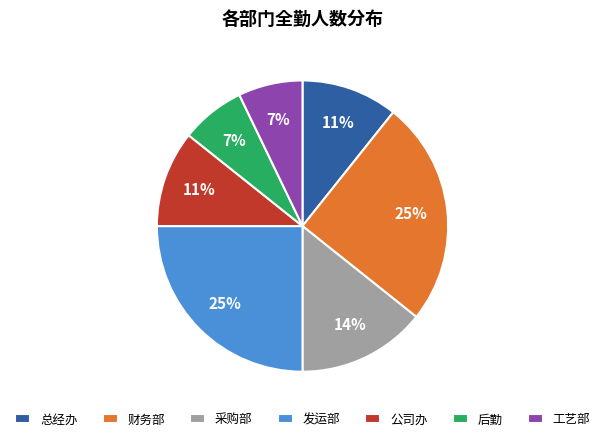

How many segments does this pie chart have?

7